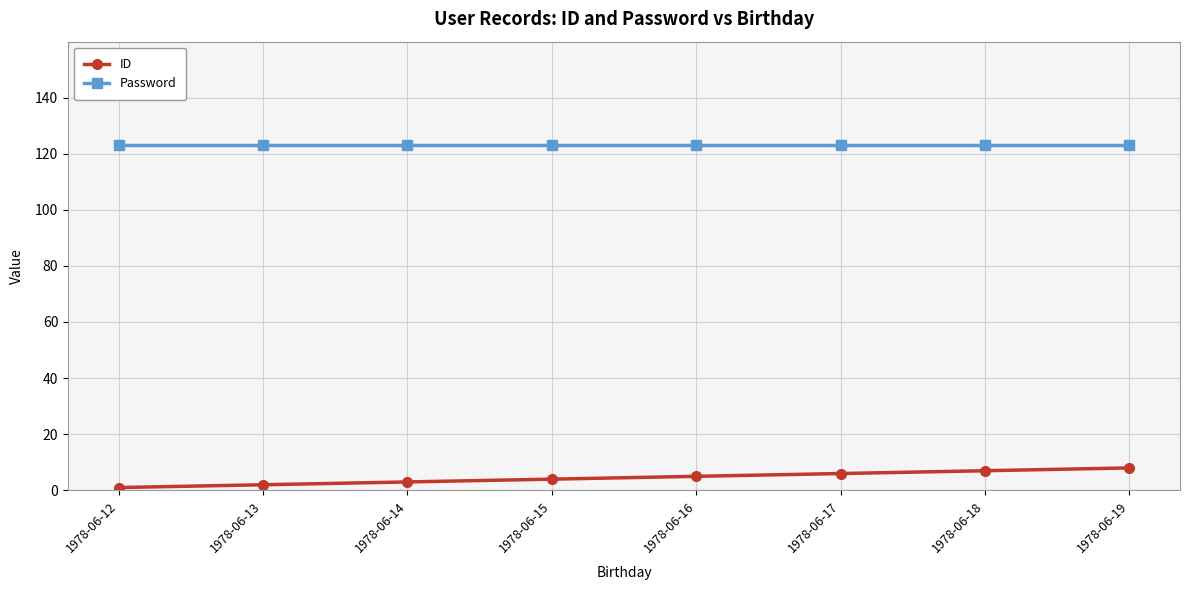

Rank the series by their maximum value, from lowest to highest.

ID, Password